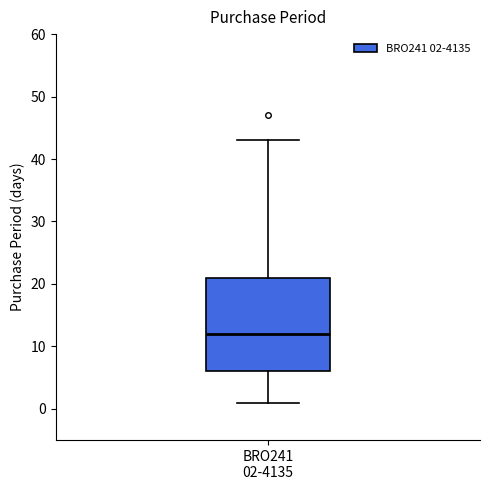

Where does the upper whisker of the box for BRO241 02-4135 end on the y-axis? The values are not printed on the chart, so give them approximately, as read against the axis.

43